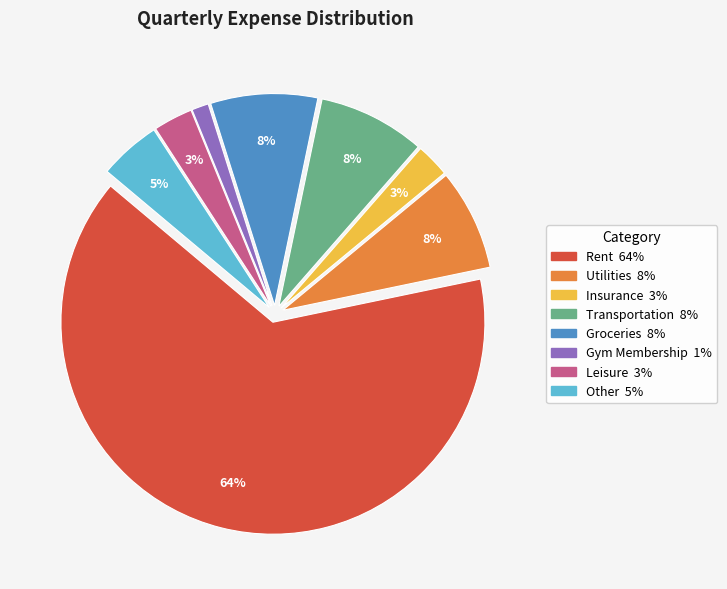

The Utilities slice represents 8% of the pie. True or false?

True